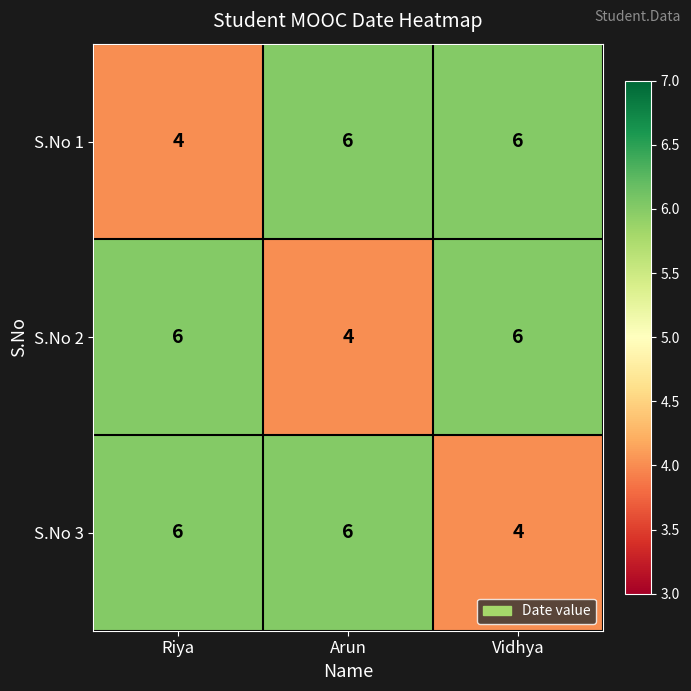

What is the minimum value shown in the chart?

4